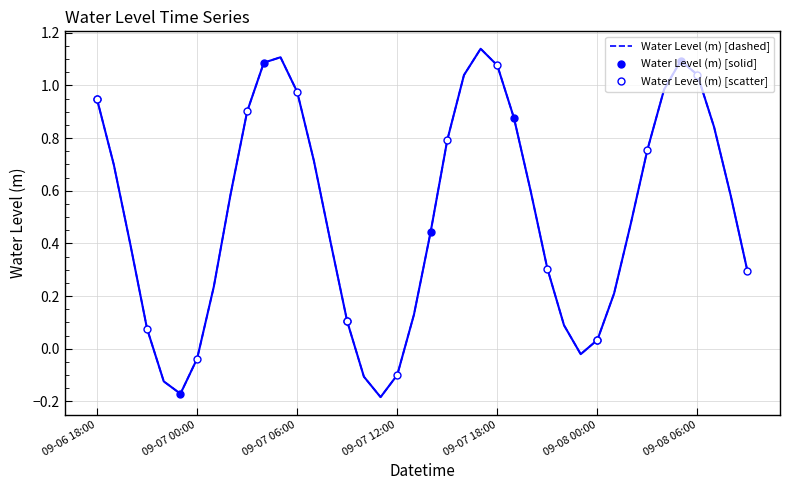

How many data points does each series have?

40